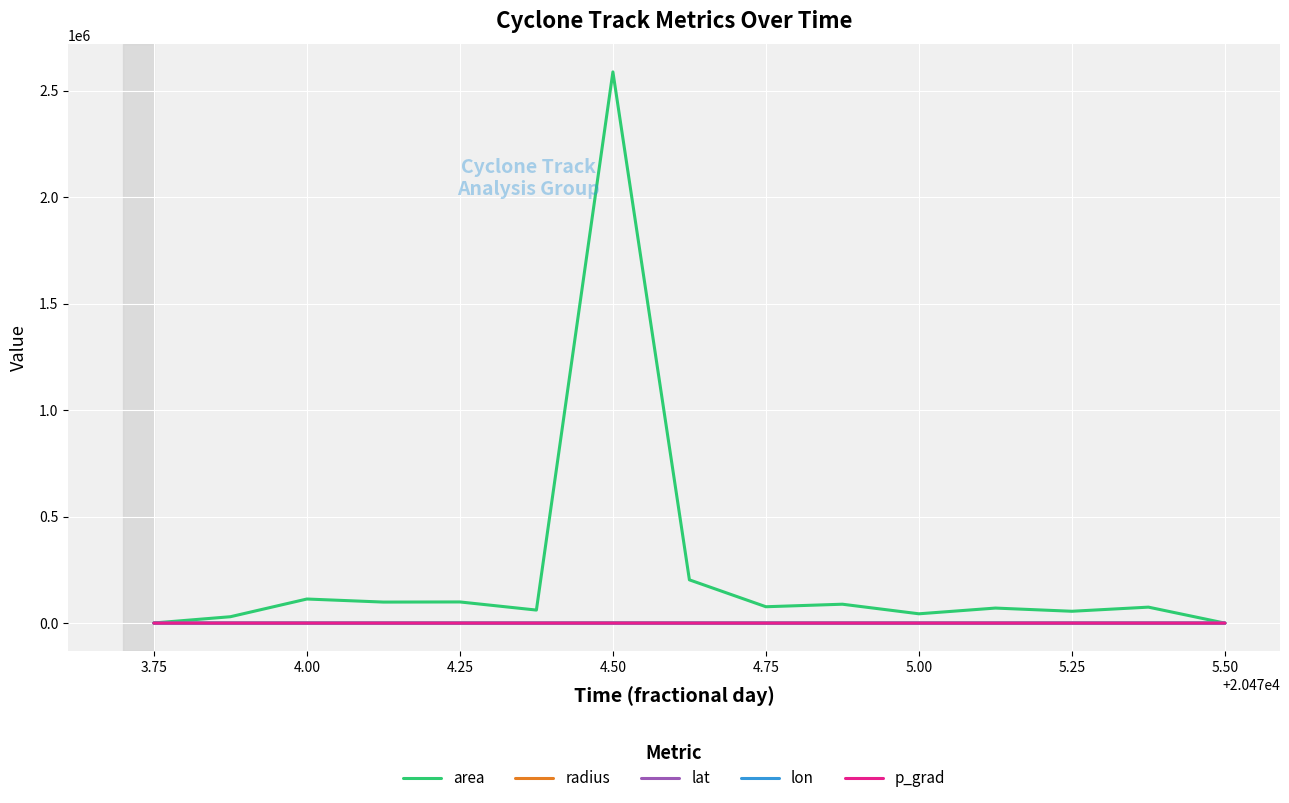

What is the maximum value shown in the chart?

2587500.0